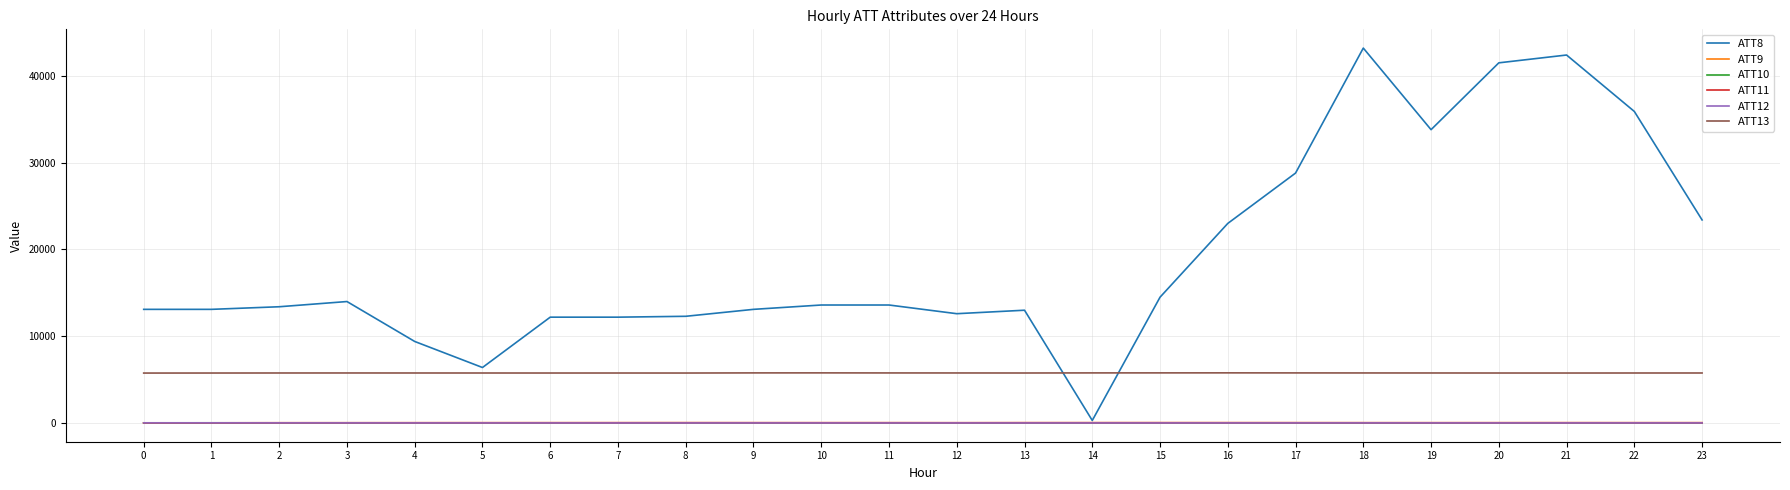

What is the greatest value displayed?

43200.0